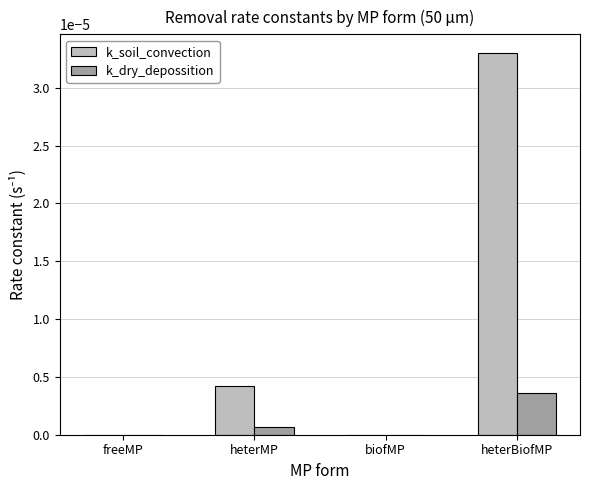

Which category has the highest value in the k_soil_convection series?

heterBiofMP